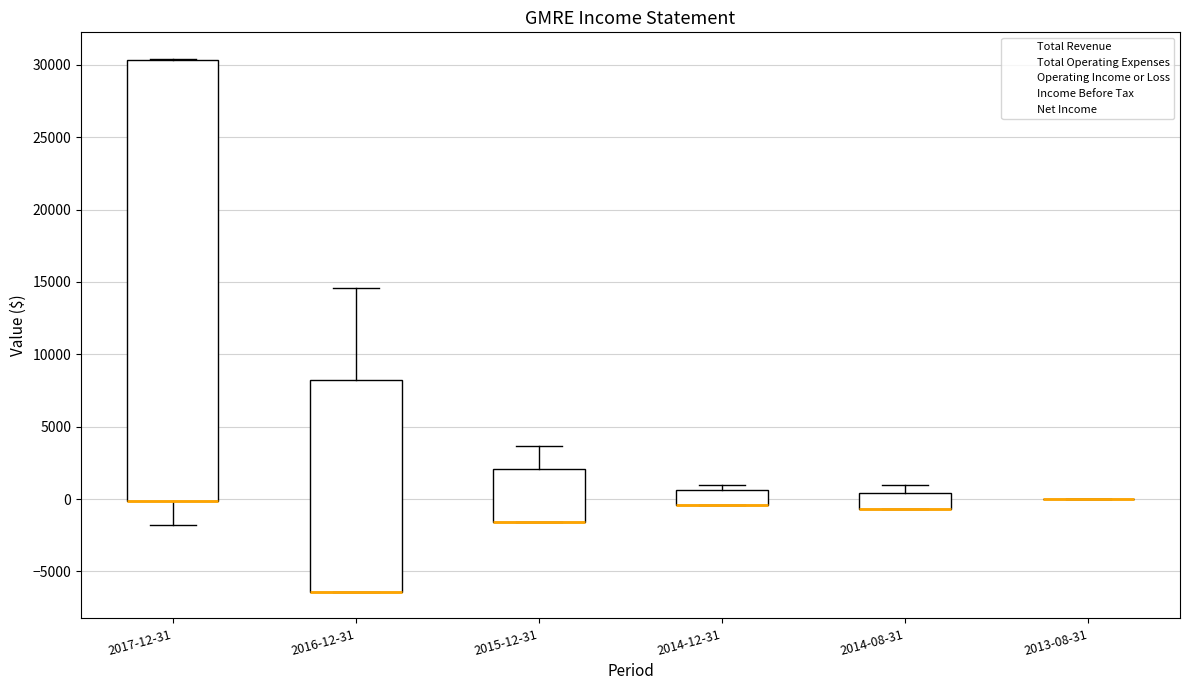

Reading left to right, read every box against the y-axis: the position of its median line, the range the box covers, and the ends of its whiskers. The values are not printed on the chart, so give them approximately, as read against the axis.

2017-12-31: median 0 (drawn on the box's lower edge), box 0 to 30500, whiskers -2000 to 30500
2016-12-31: median -6500 (drawn on the box's lower edge), box -6500 to 8000, whiskers -6500 to 14500
2015-12-31: median -1500 (drawn on the box's lower edge), box -1500 to 2000, whiskers -1500 to 3500
2014-12-31: median -500 (drawn on the box's lower edge), box -500 to 500, whiskers -500 to 1000
2014-08-31: median -500 (drawn on the box's lower edge), box -500 to 500, whiskers -500 to 1000
2013-08-31: box collapsed to a line at 0, whiskers 0 to 0